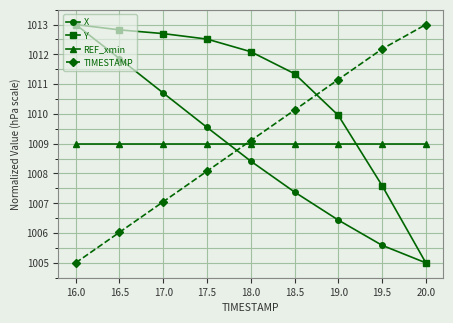

Which series changed the most between 17.5 and 19.5?

Y